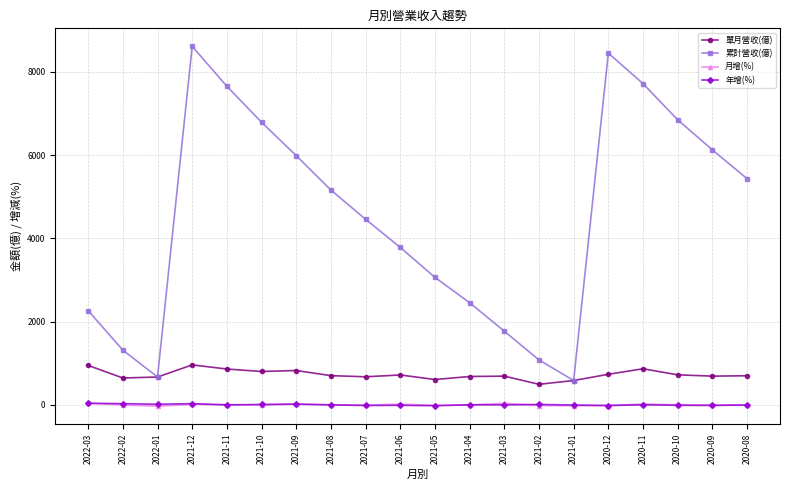

Is the value of 單月營收(億) at 2021-11 greater than the value of 累計營收(億) at 2021-10?

No